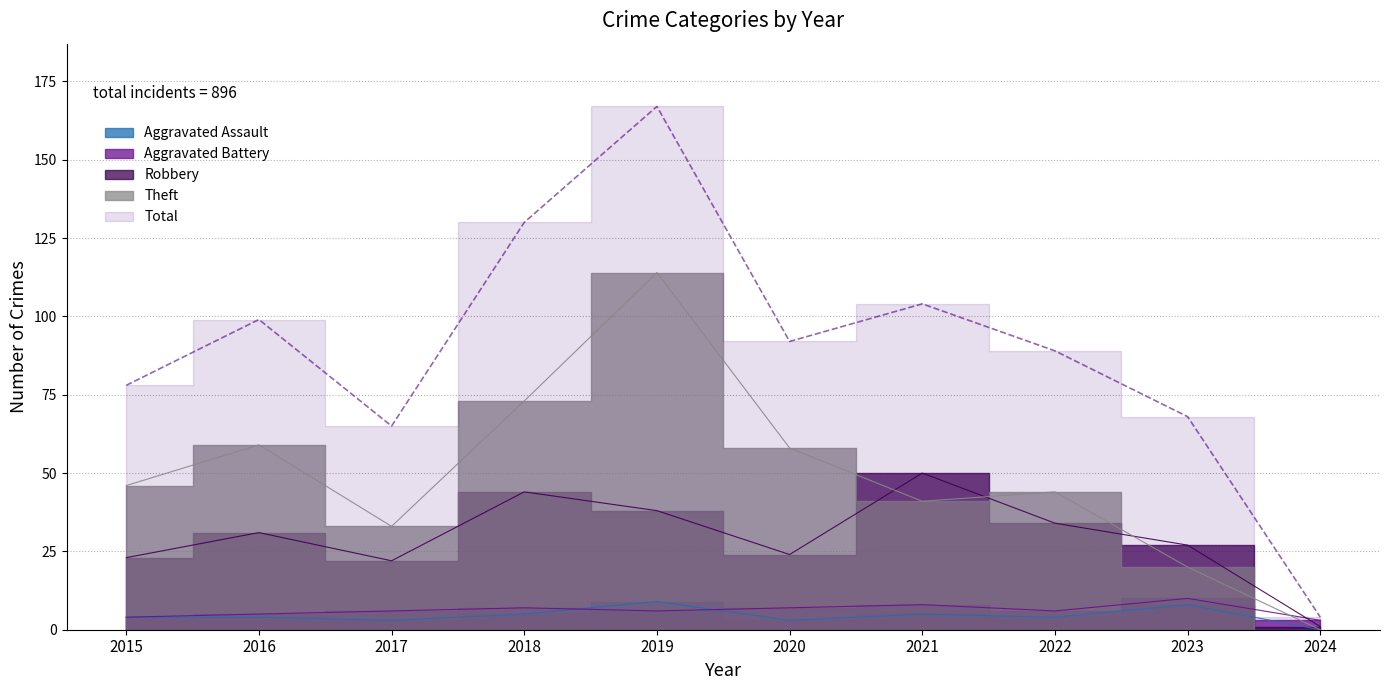

The Aggravated Battery series shows 3 at 2017. True or false?

False